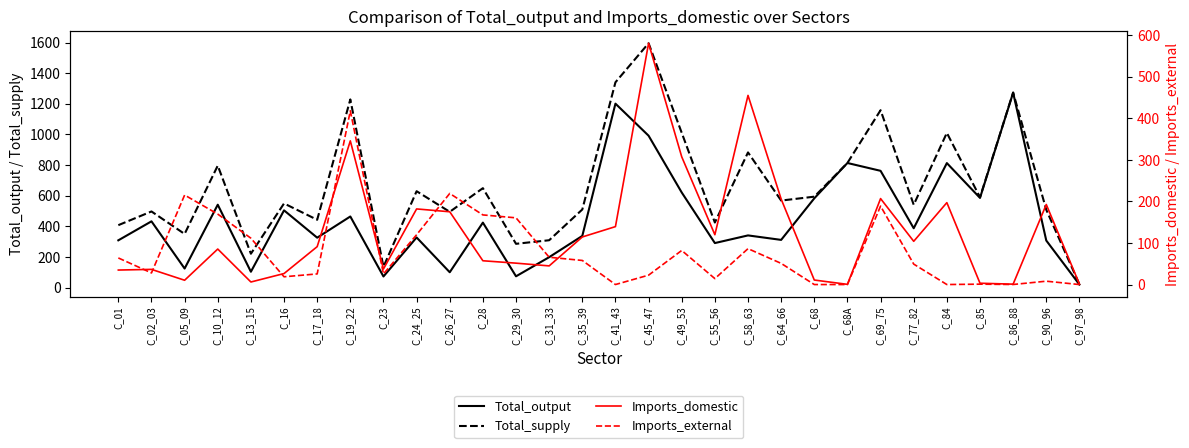

Which series has the widest spread of values?

Total_supply